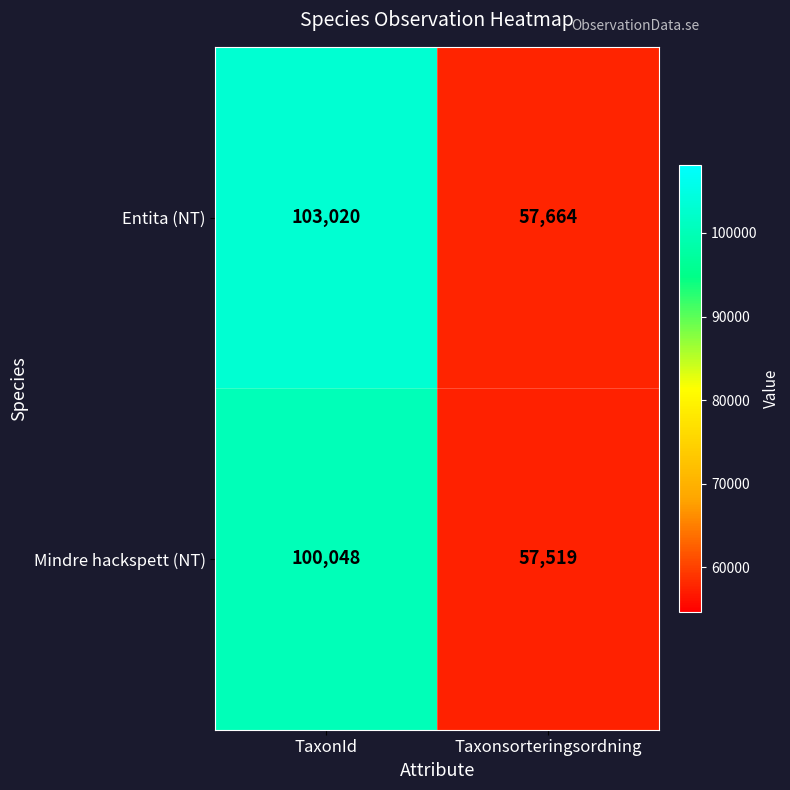

Reading left to right, transcribe all the data shown in this chart.

Entita (NT): TaxonId=103020	Taxonsorteringsordning=57664
Mindre hackspett (NT): TaxonId=100048	Taxonsorteringsordning=57519